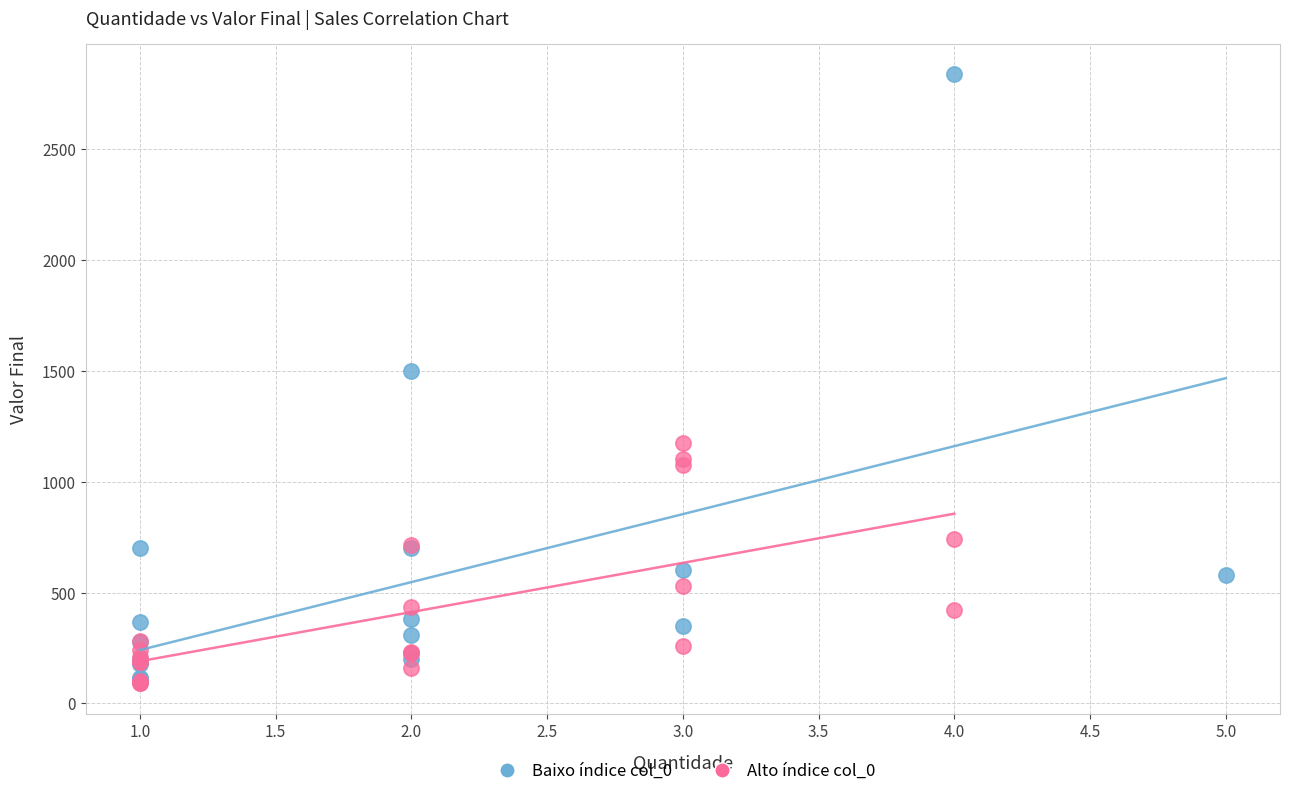

Which series reaches the maximum Y coordinate?

Baixo índice col_0